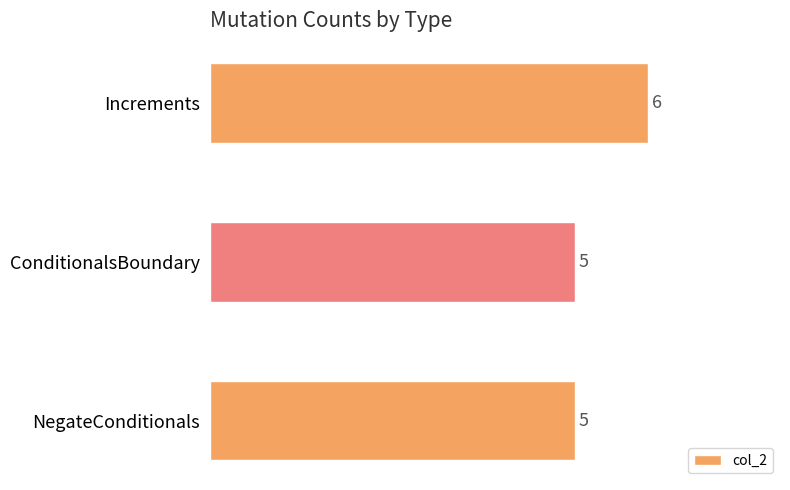

The value at Increments is 3. True or false?

False